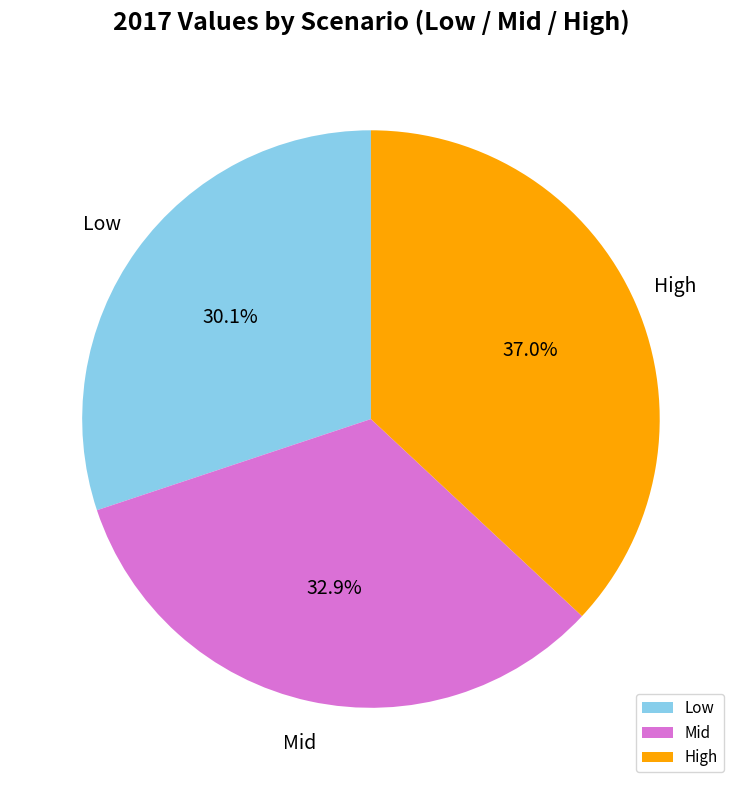

Which category has the biggest portion of the pie?

High